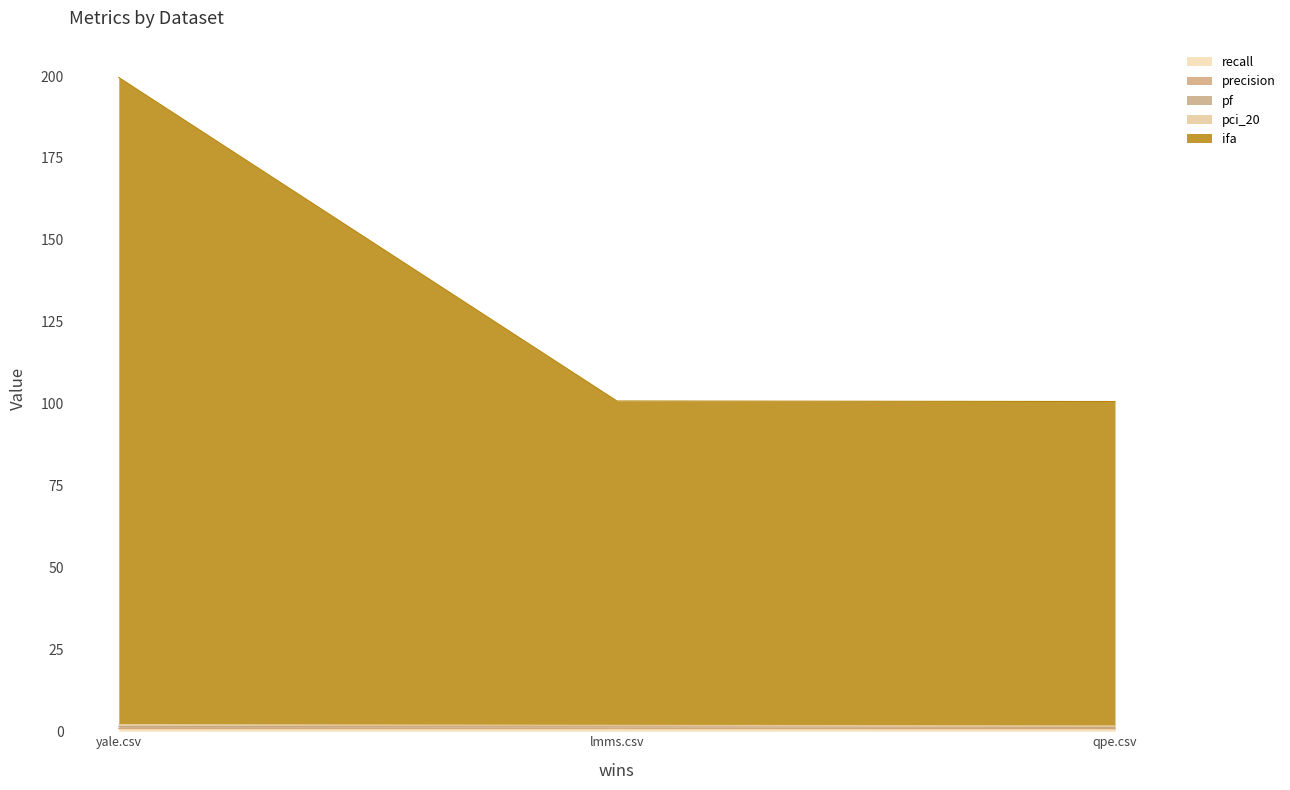

Is it true that recall equals 0.7 at lmms.csv?

True